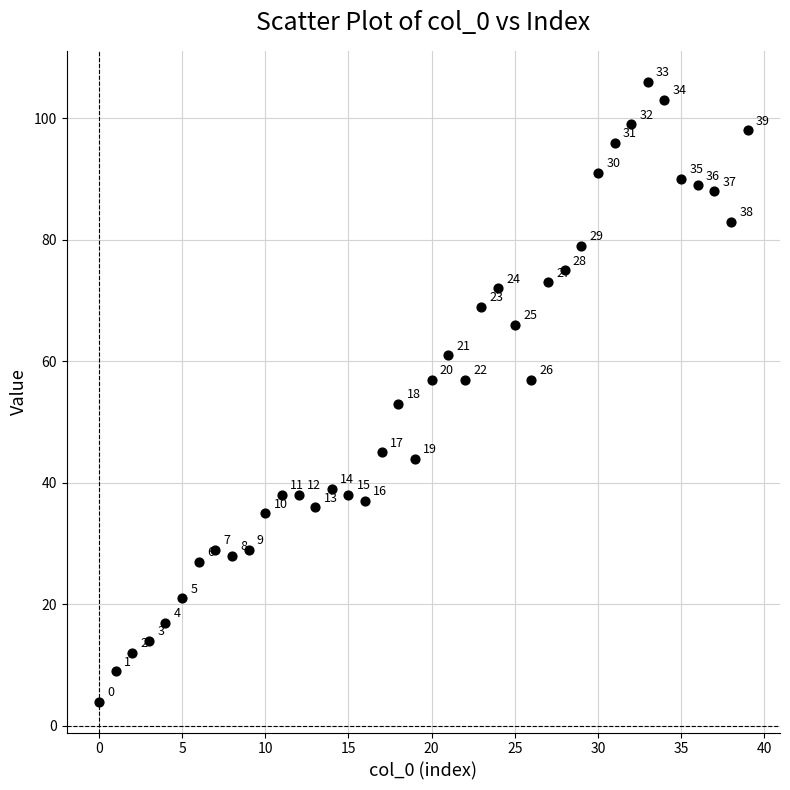

What Y value in the scatter plot is closest to 55?

53